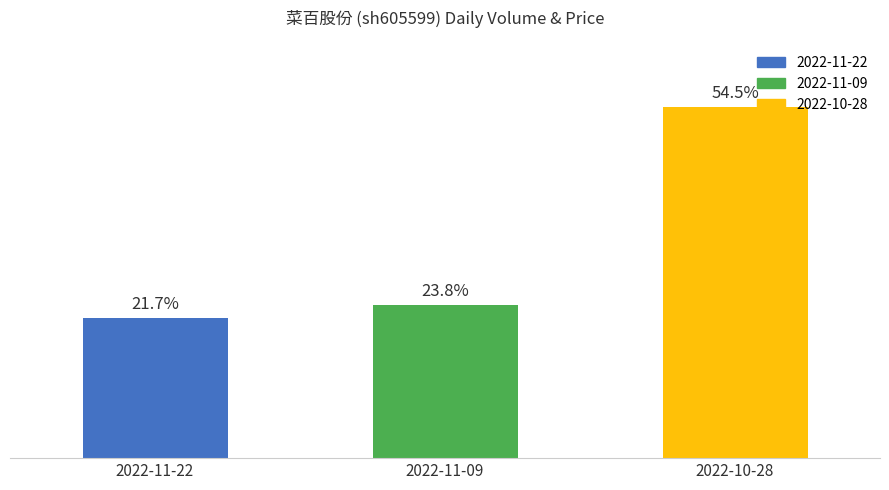

What is the label of the 3rd bar from the right?

2022-11-22